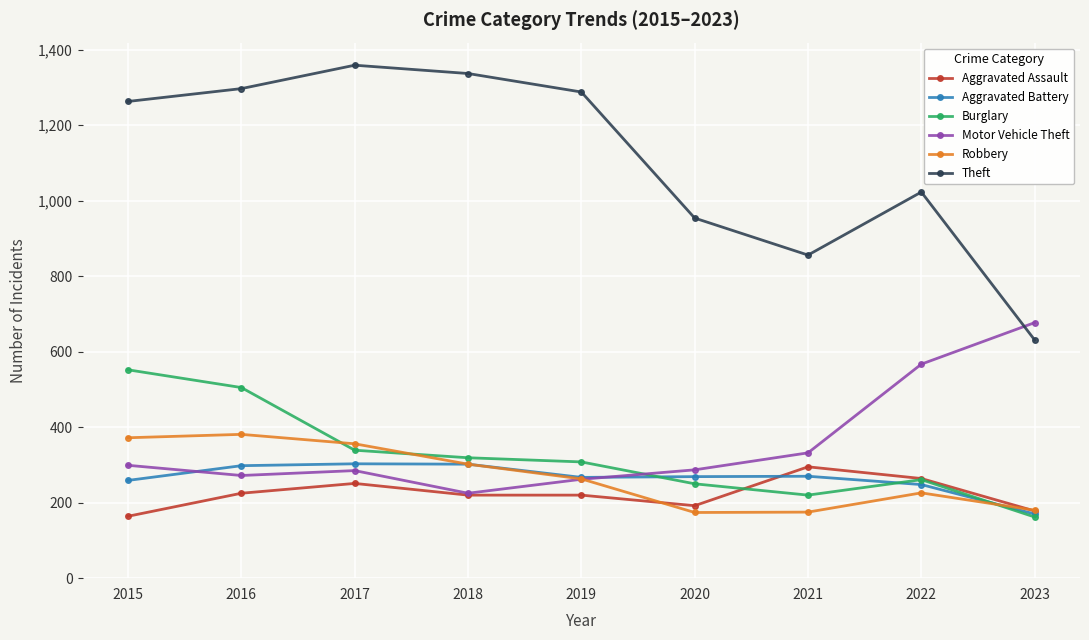

How many data points does each series have?

9